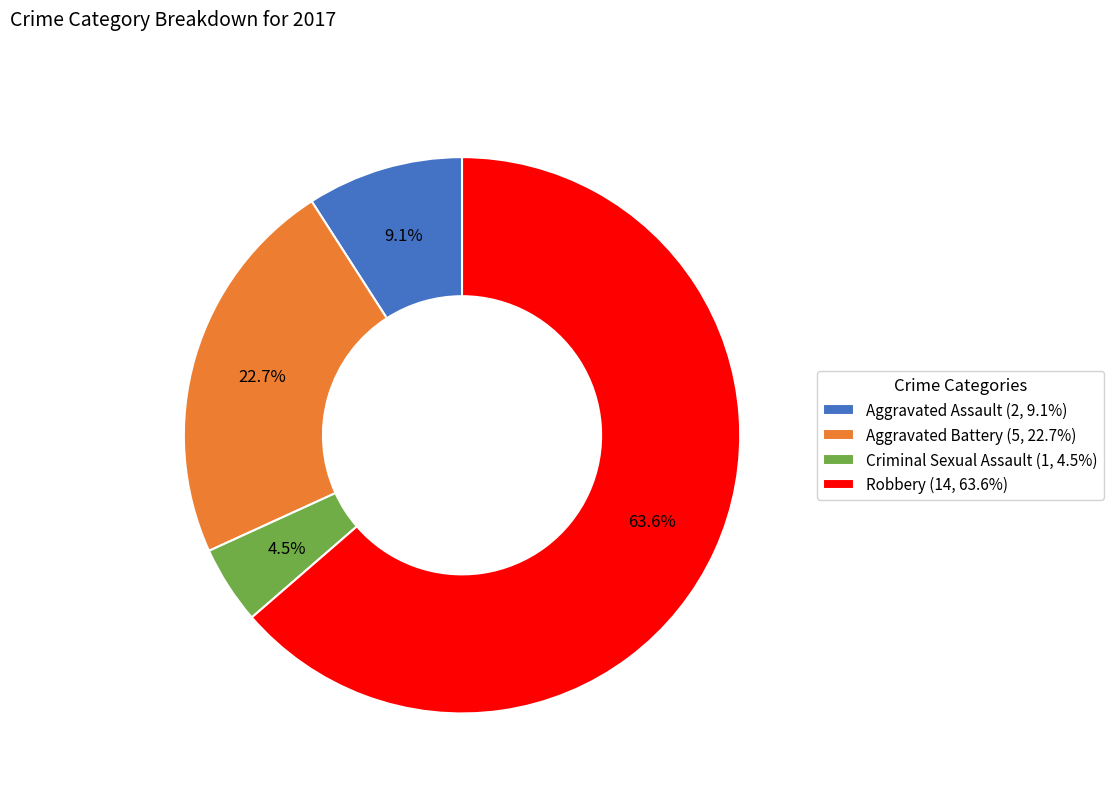

To the nearest percent, what portion does Robbery represent?

64%